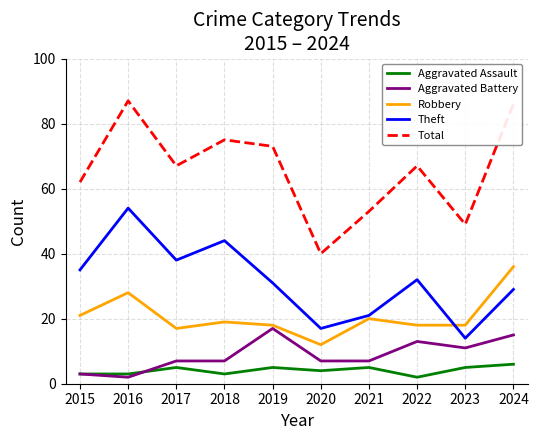

What is the difference between the Total values at 2015 and 2019?

11